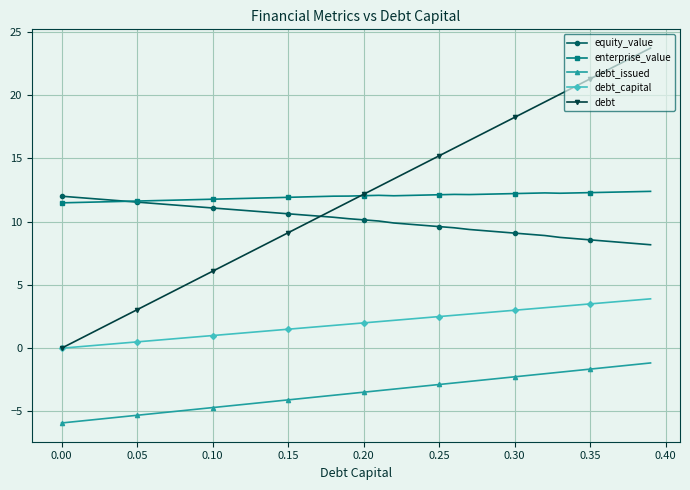

True or false: debt_issued and debt_capital cross at least once.

False